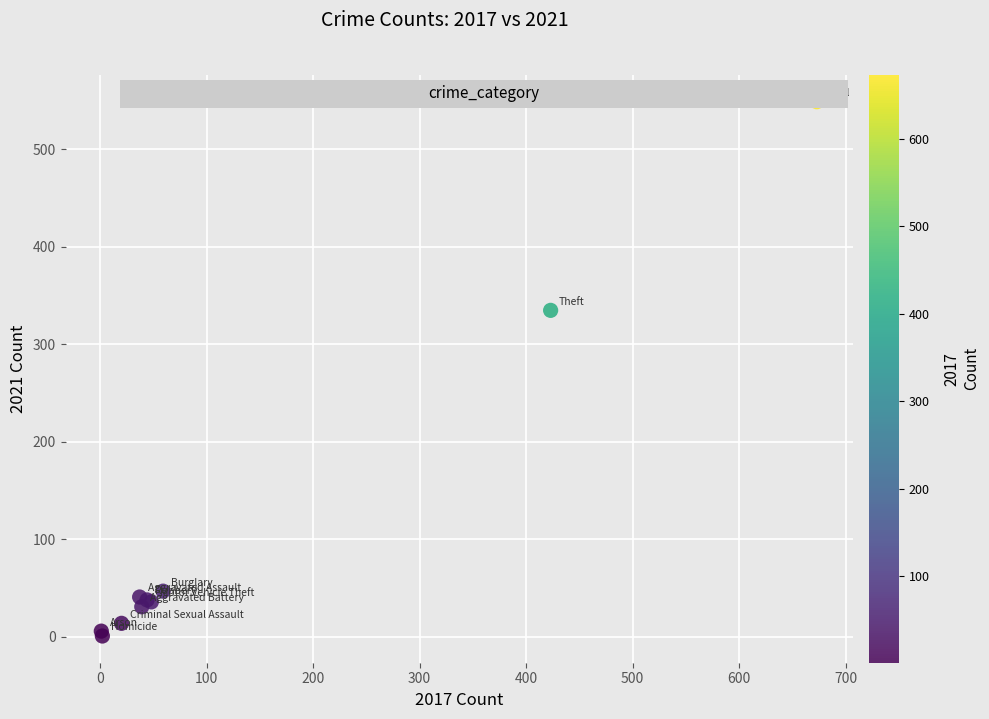

What Y value in the scatter plot is closest to 275?

335